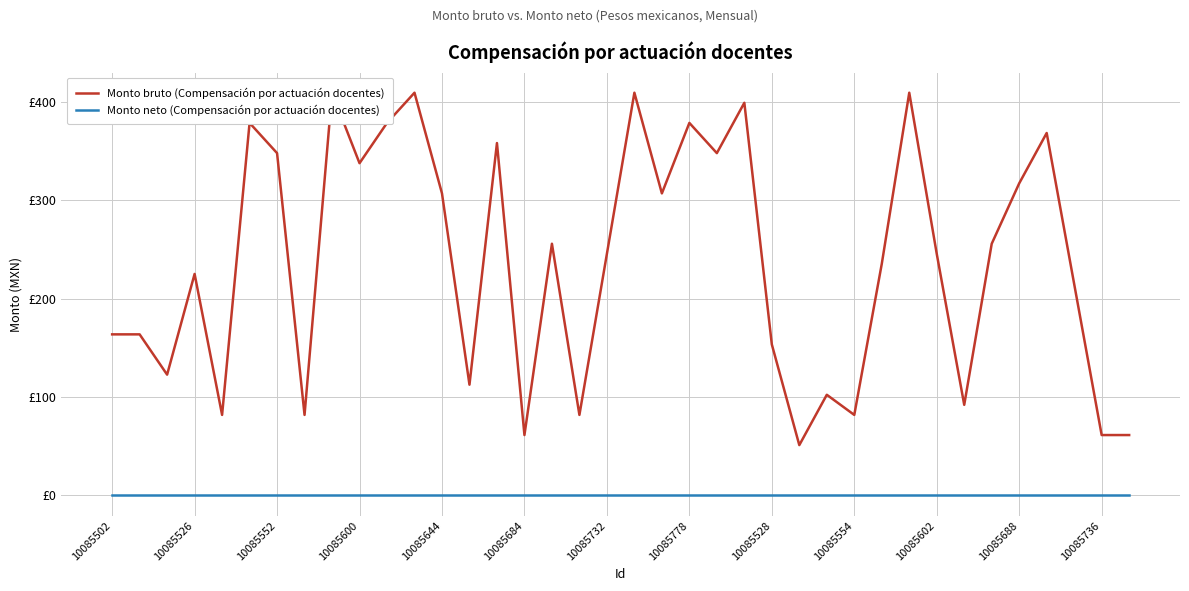

True or false: Monto neto (Compensación por actuación docentes) has a value of 0.0 at 10085600.

True